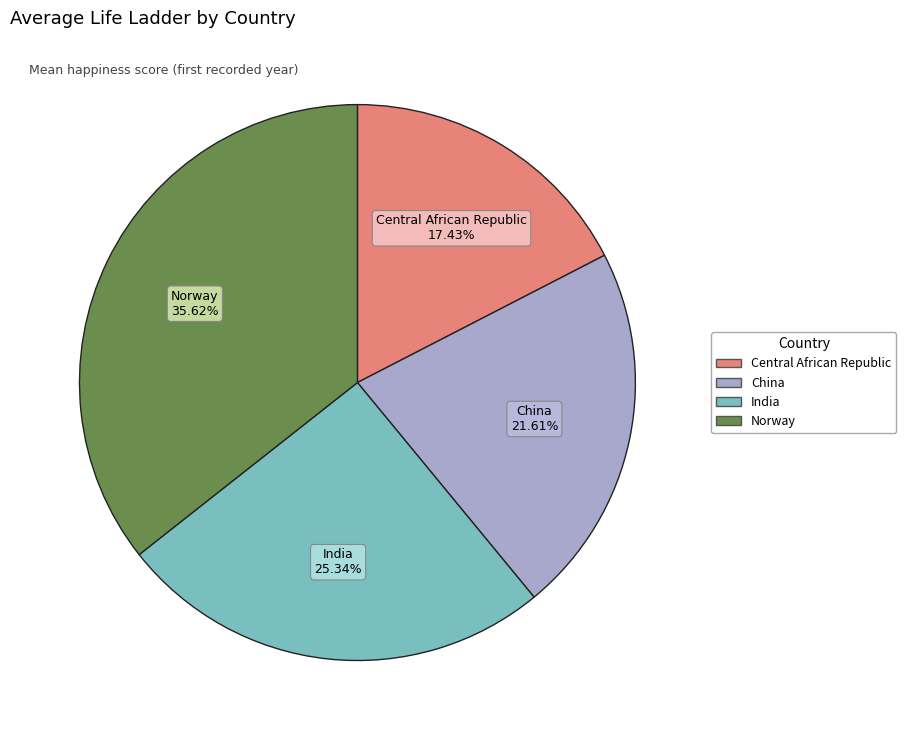

Is there a majority slice in this chart?

No